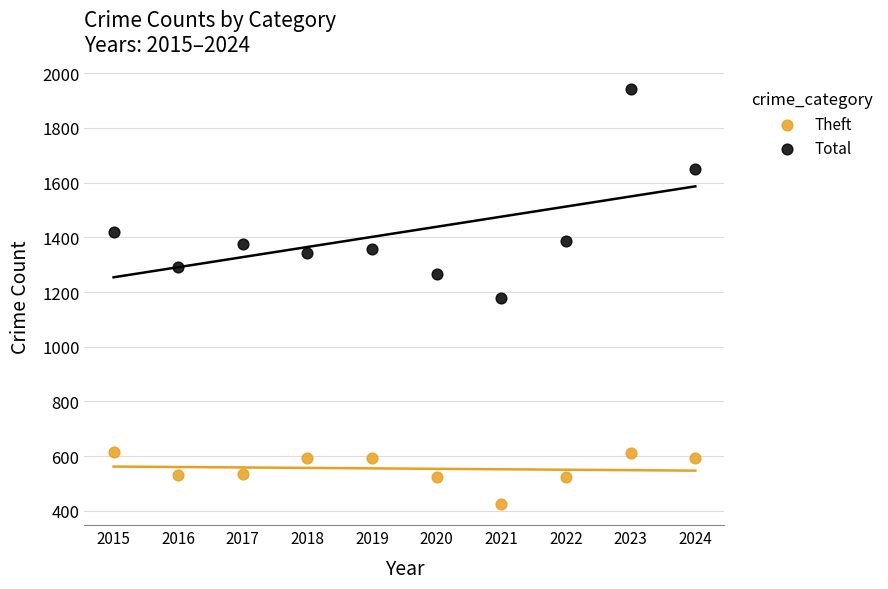

Which series reaches the minimum Y coordinate?

Theft